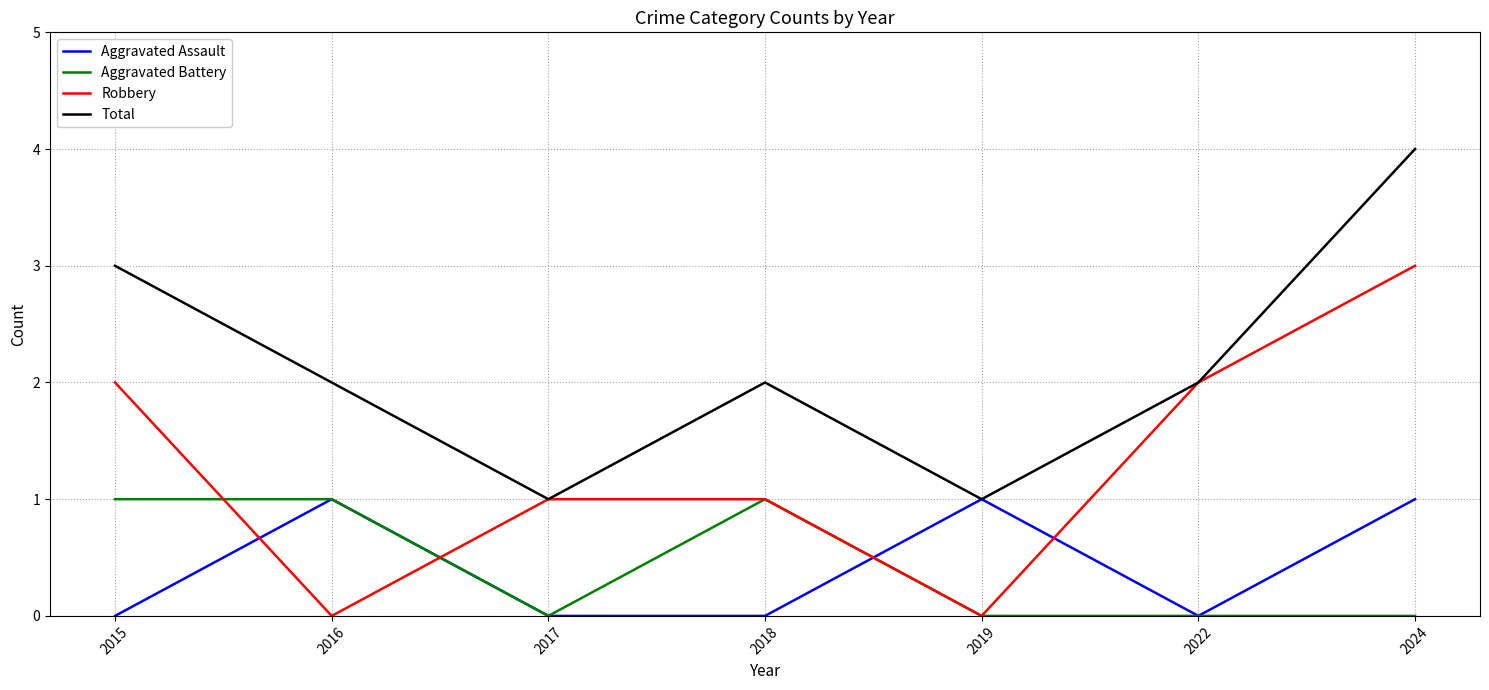

What is the sum of the Aggravated Battery values at 2016 and 2017?

1